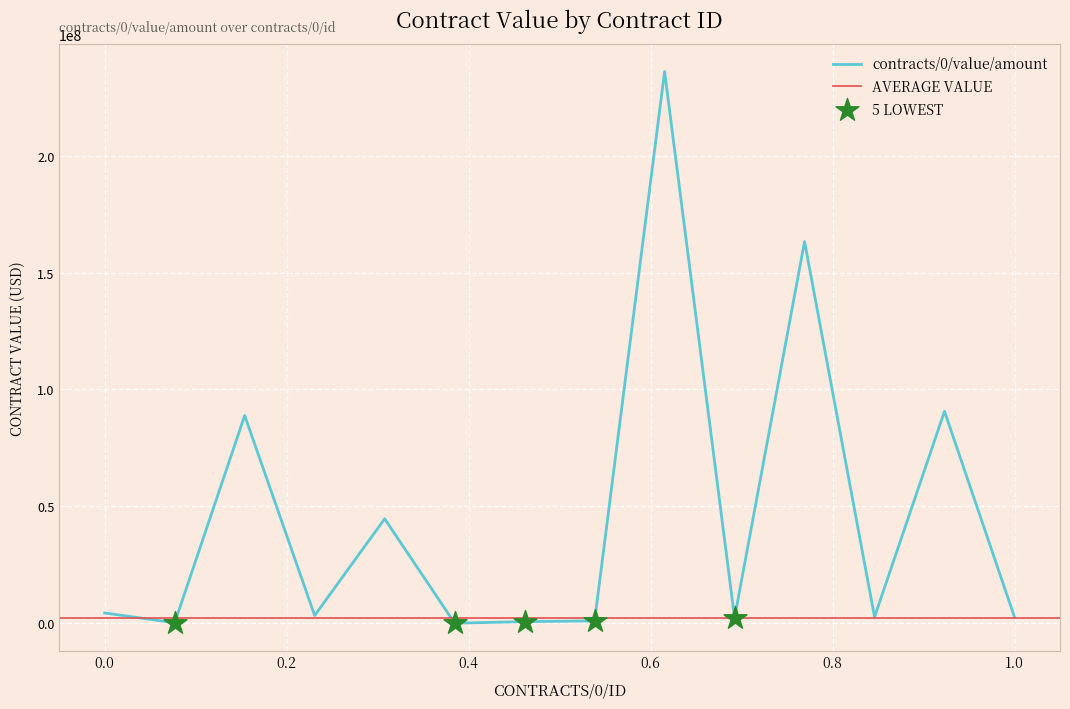

Which has a higher value, 14 or 20?

20